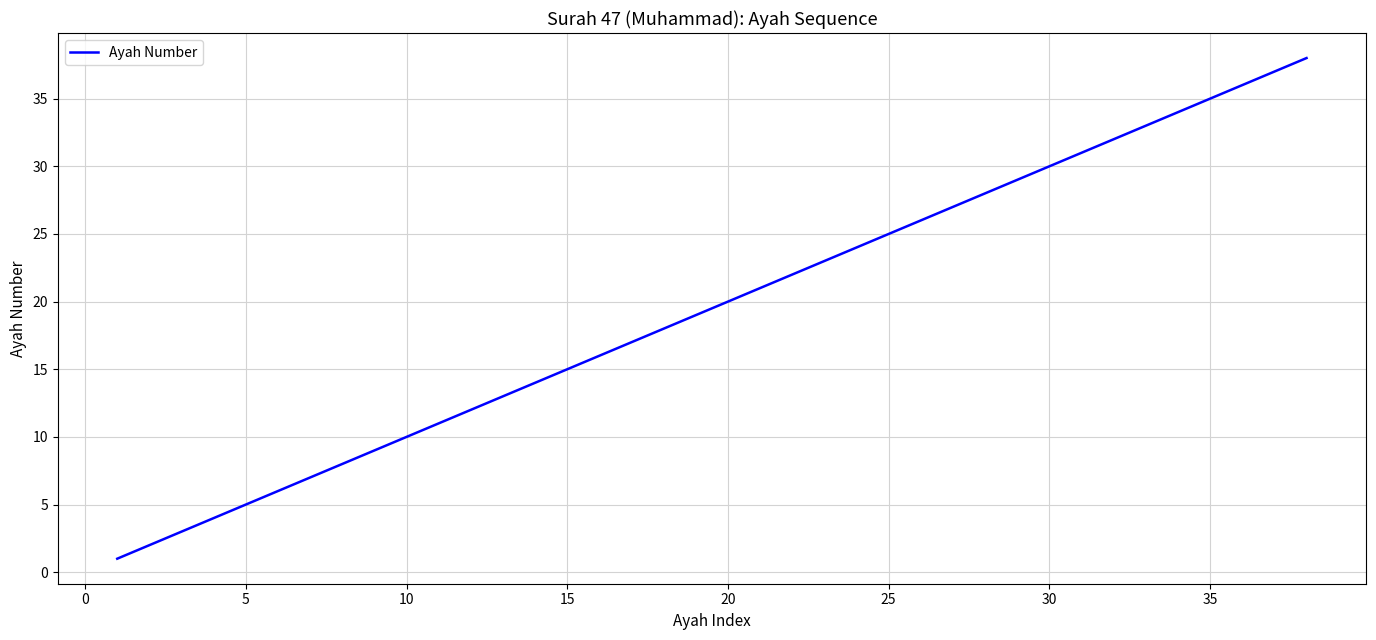

What is the greatest value displayed?

38